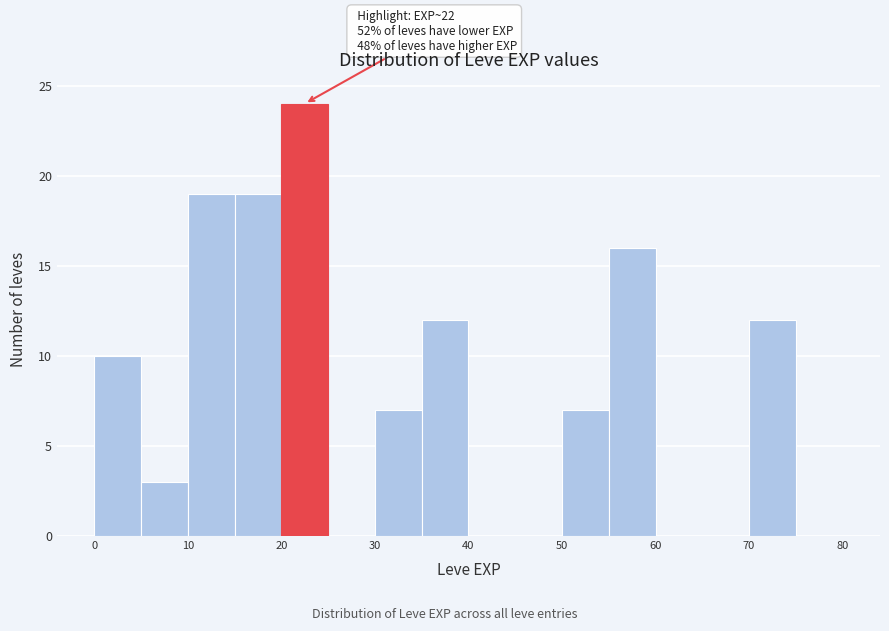

Which range on the x-axis has the tallest bar?

20 to 25